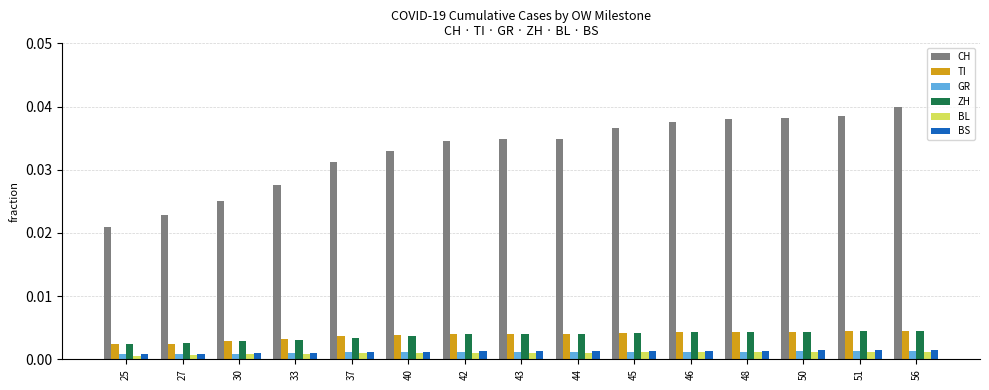

What are all the series names shown in the legend?

CH, TI, GR, ZH, BL, BS